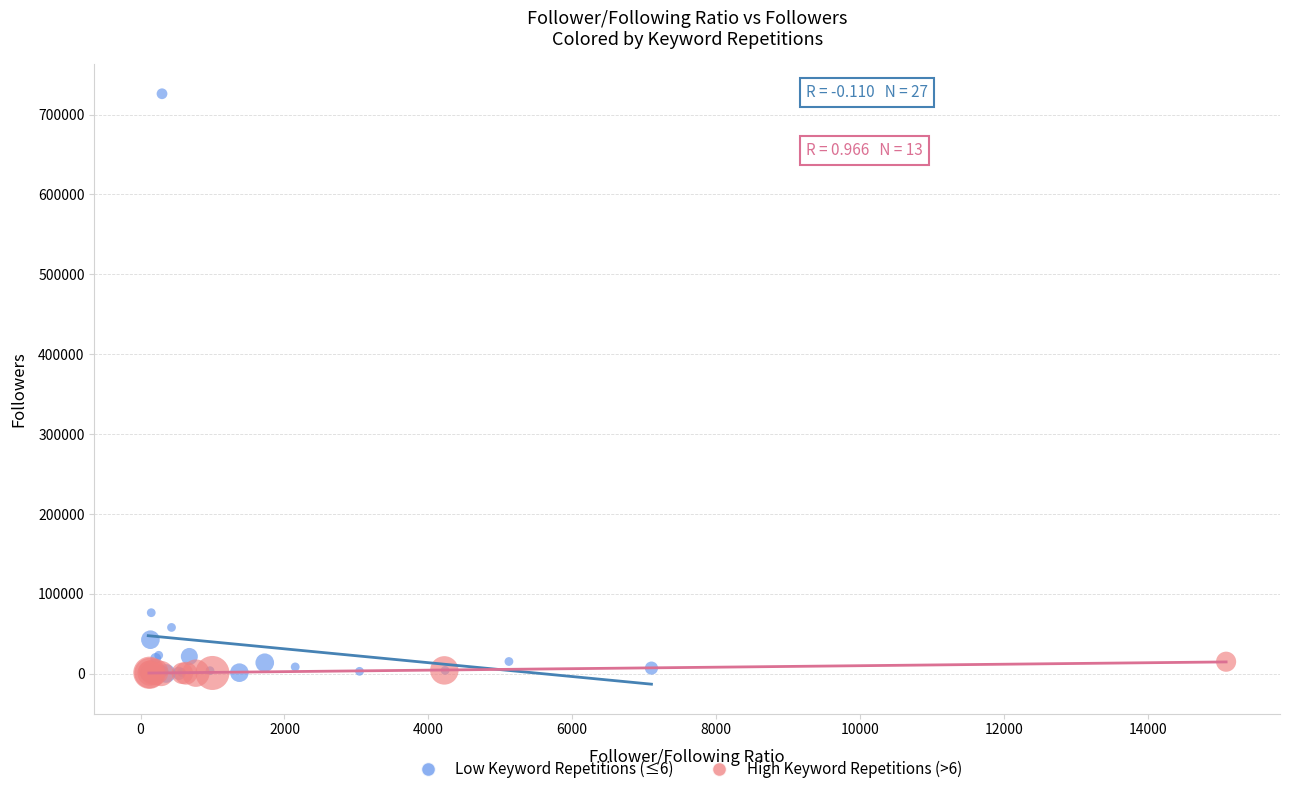

What are all the series names shown in the legend?

Low Keyword Repetitions (≤6), High Keyword Repetitions (>6)